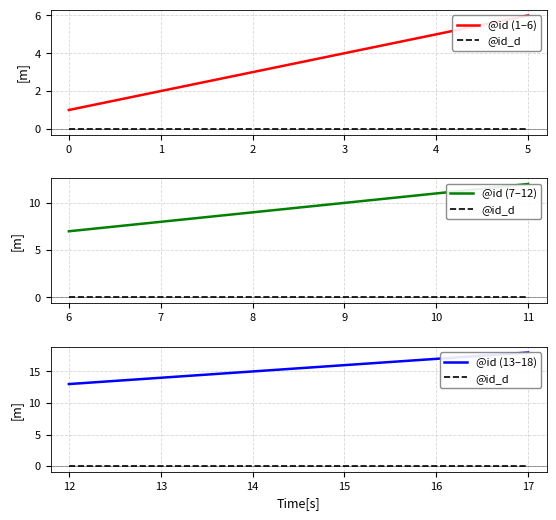

The value of @id_d at 16 is 0. True or false?

True